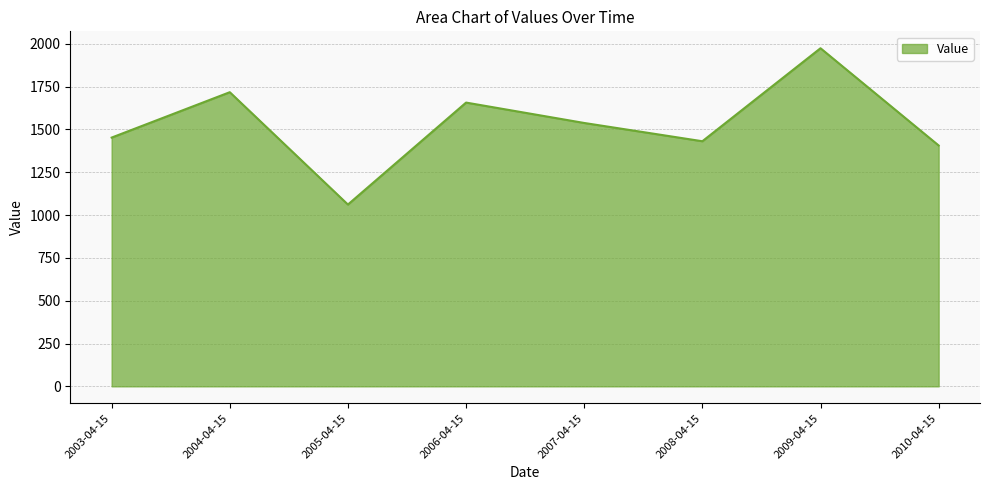

Is it true that the value at 2003-04-15 is 1452.1?

True